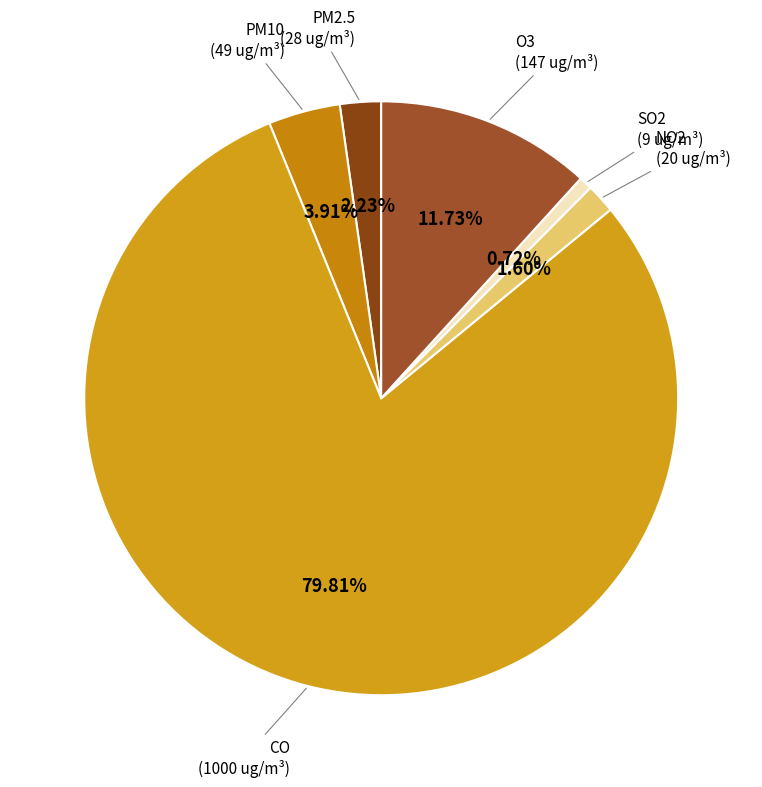

What is the smallest slice in the pie chart?

SO2